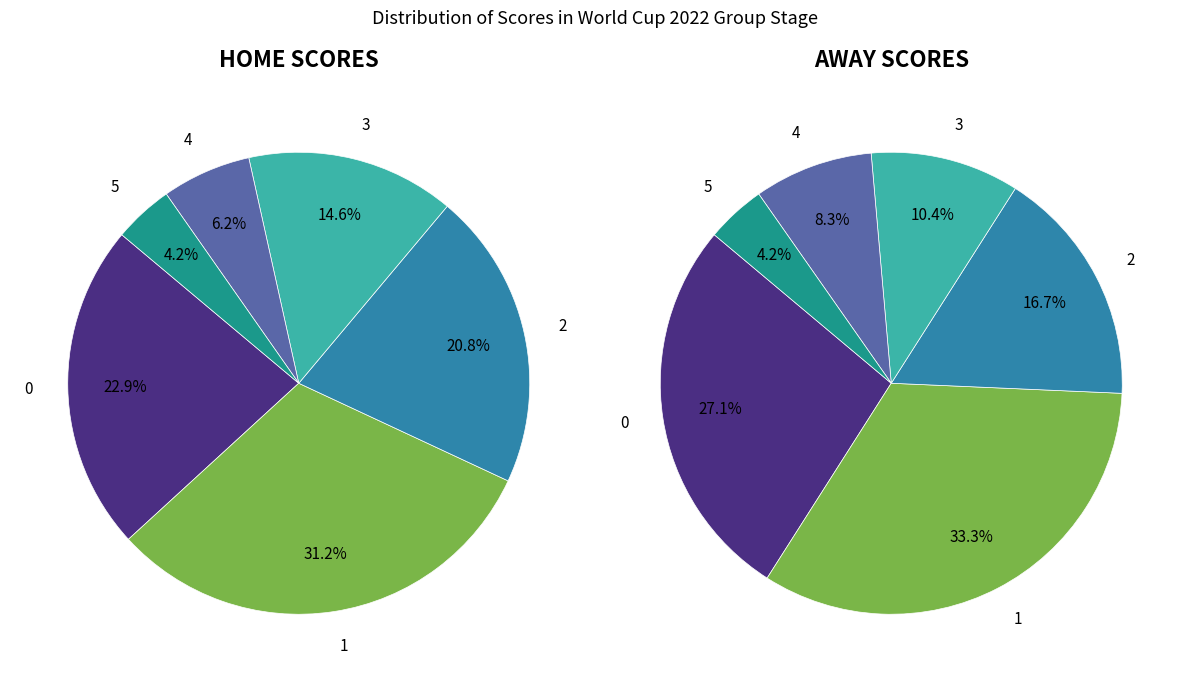

Does 1 account for over 50% of the chart?

No